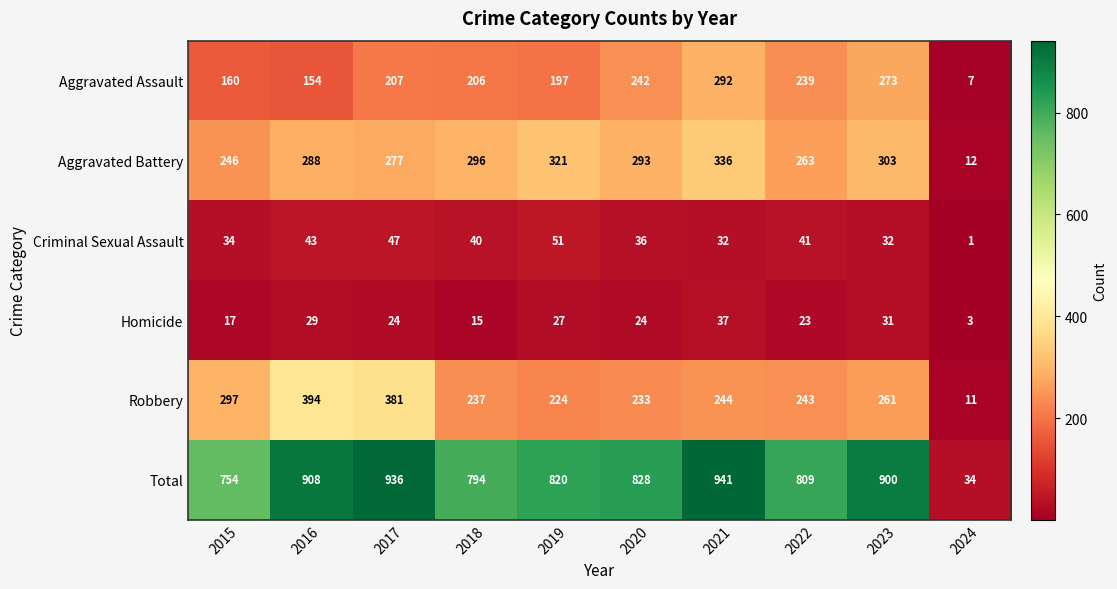

What is the difference between the Aggravated Battery values at 2022 and 2023?

40